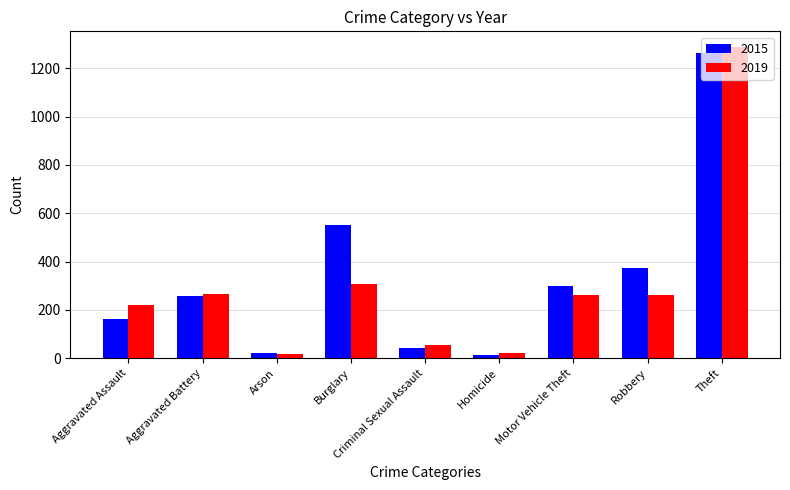

What is the total value across all series at Criminal Sexual Assault?

98